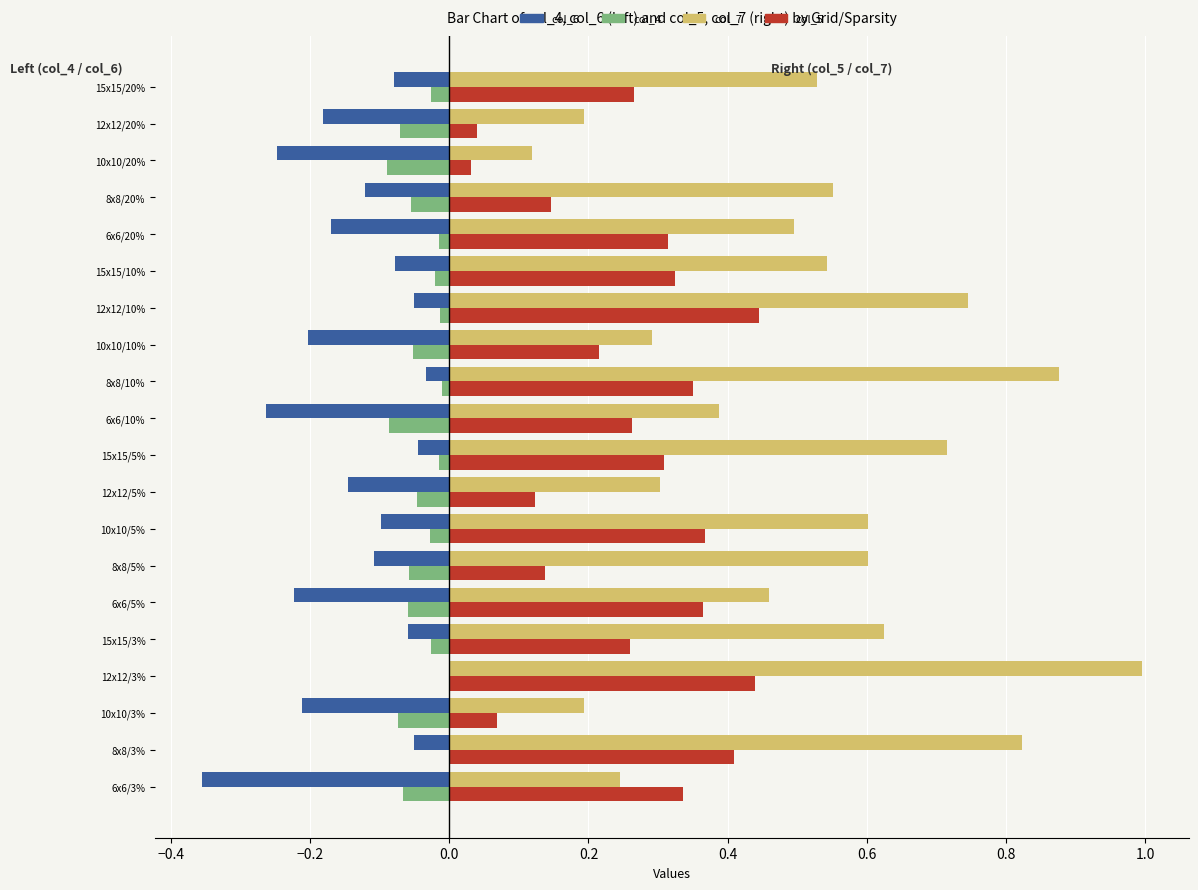

What is the sum of all col_5 values?

5.2